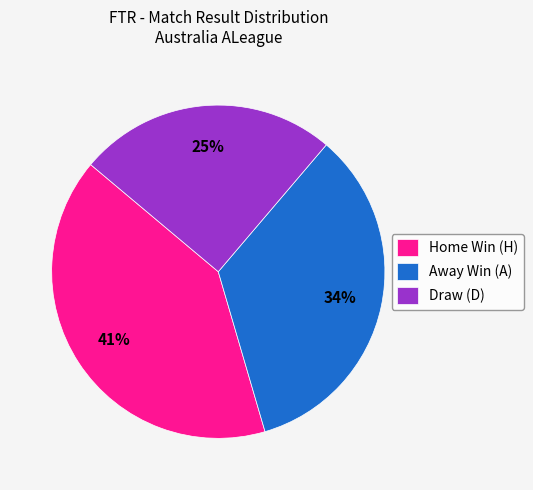

Is it true that Away Win (A) is 34% of the pie?

True